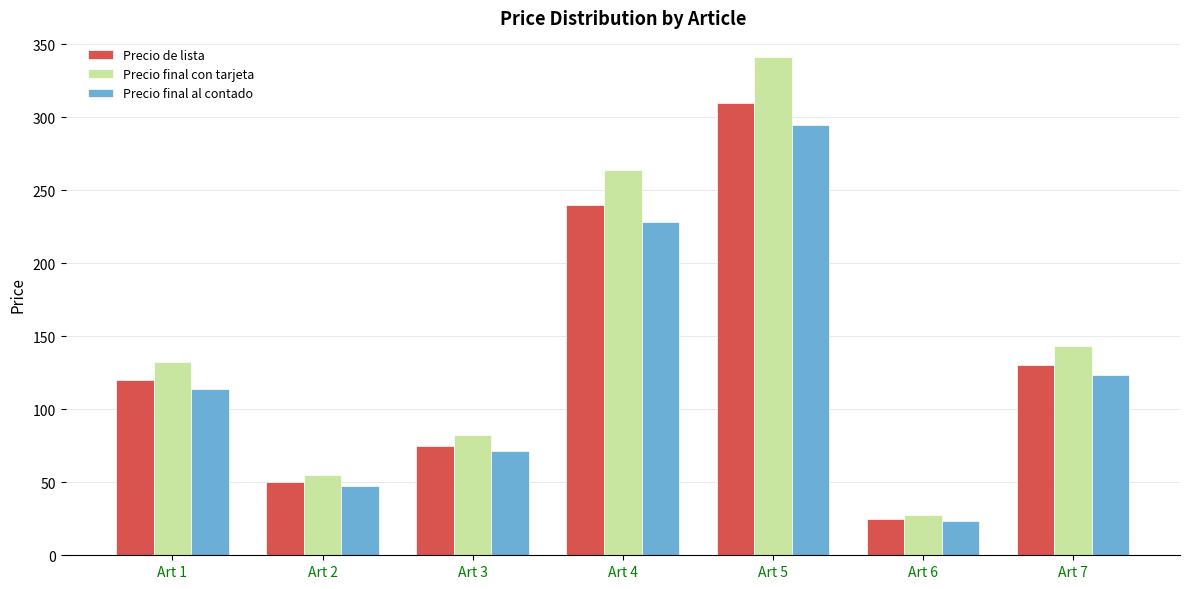

At how many categories does at least one series exceed 181?

2